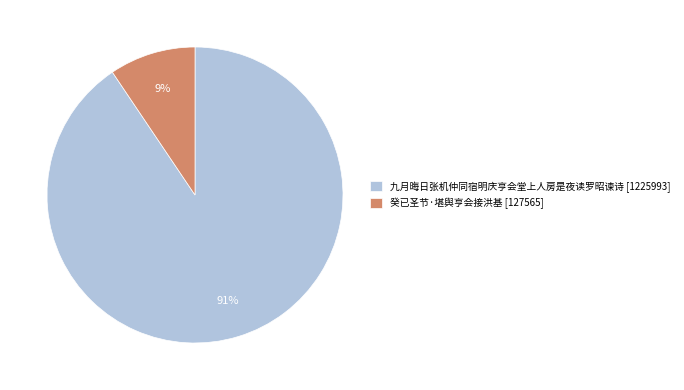

Do 癸已圣节·堪舆亨会接洪基 [127565] and 九月晦日张机仲同宿明庆亨会堂上人房是夜读罗昭谏诗 [1225993] together represent more than half of the pie?

Yes